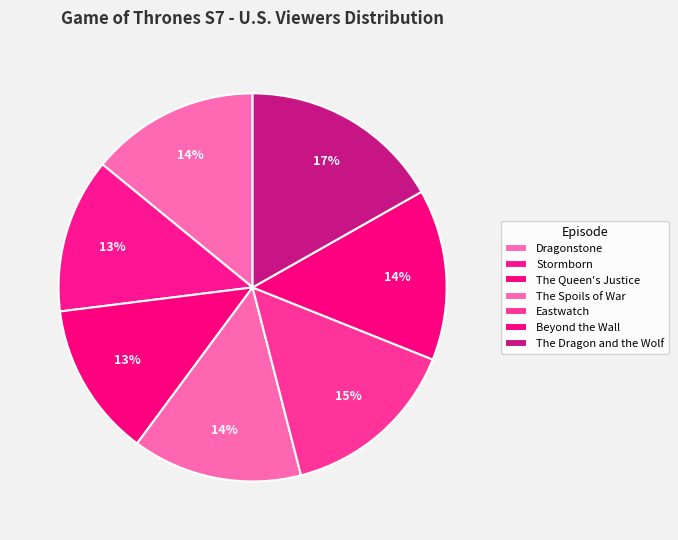

Combined, do The Dragon and the Wolf and Eastwatch account for over 50%?

No